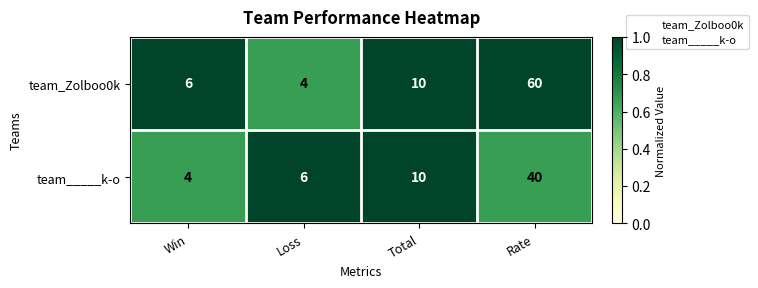

How many series are shown in this chart?

2